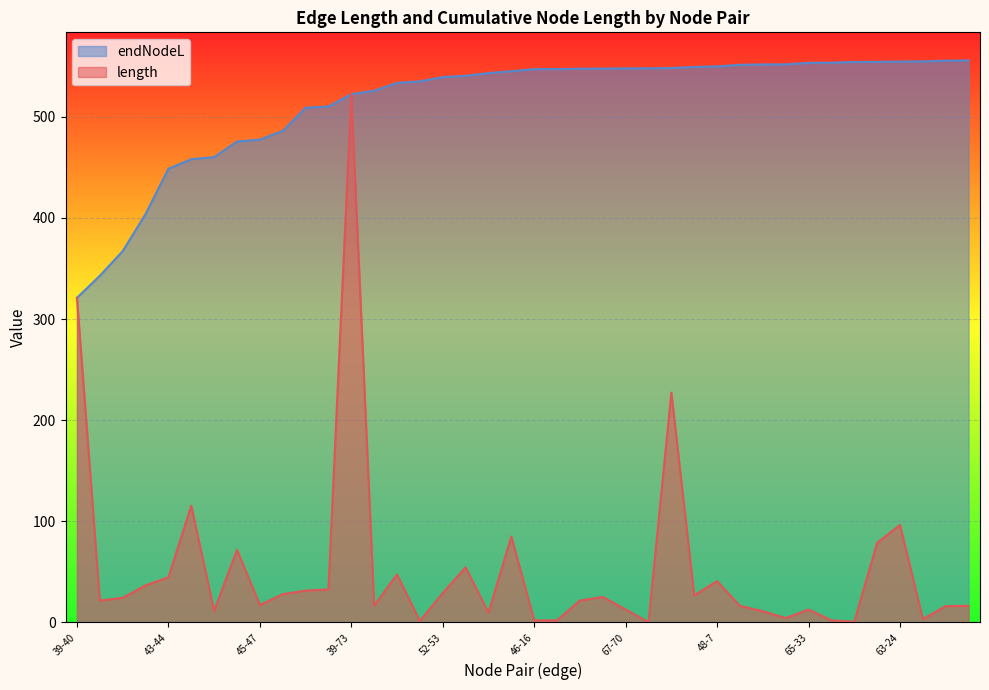

List the series in order of their peak value, lowest first.

length, endNodeL